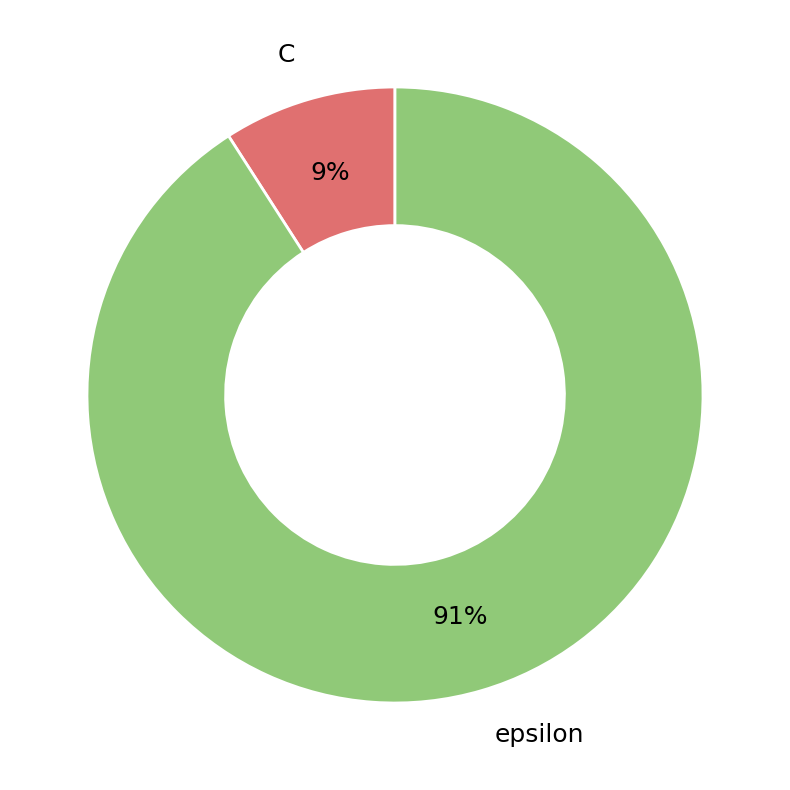

Is there any slice that represents more than half of the pie?

Yes